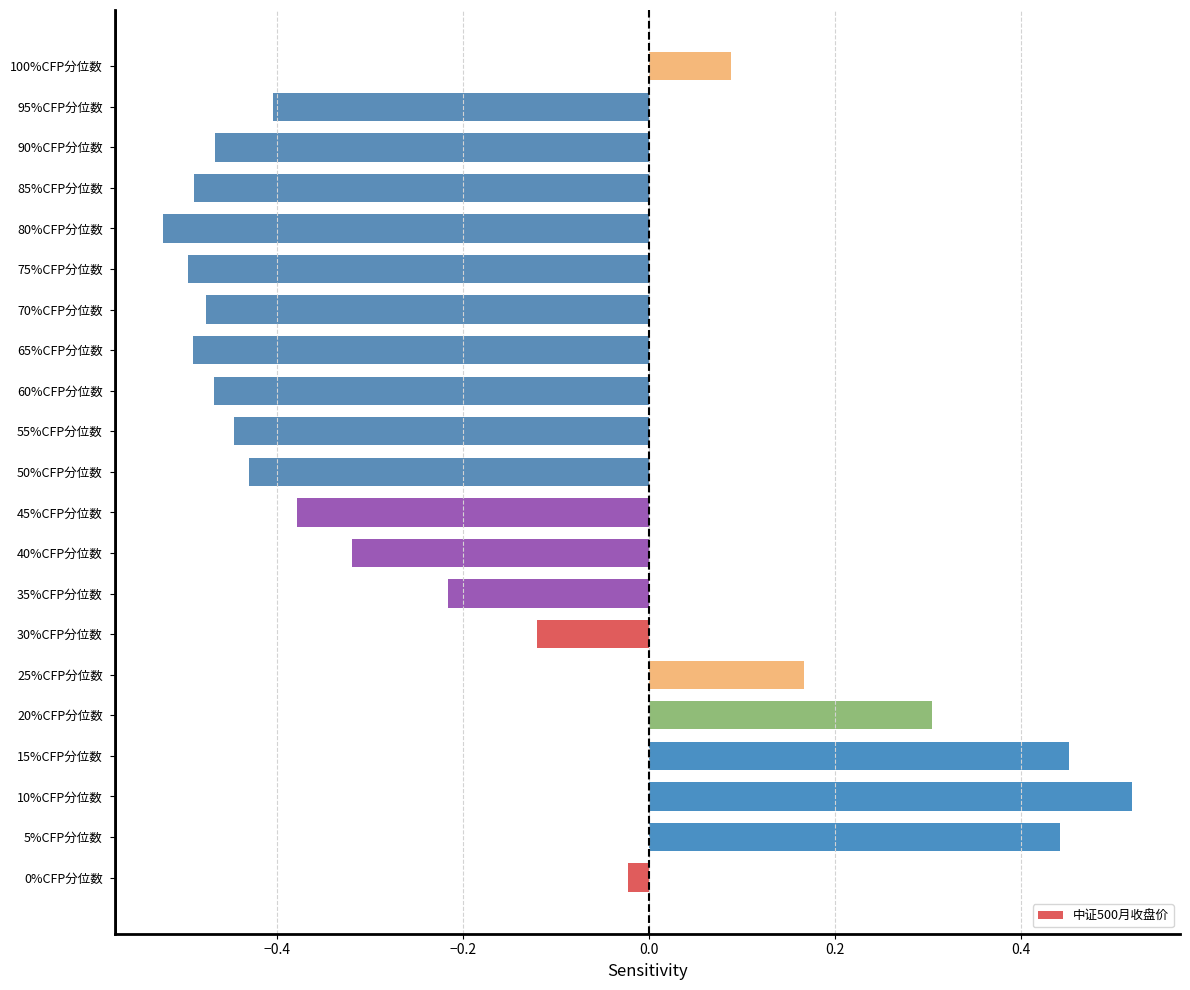

The value at 95%CFP分位数 is -0.6. True or false?

False